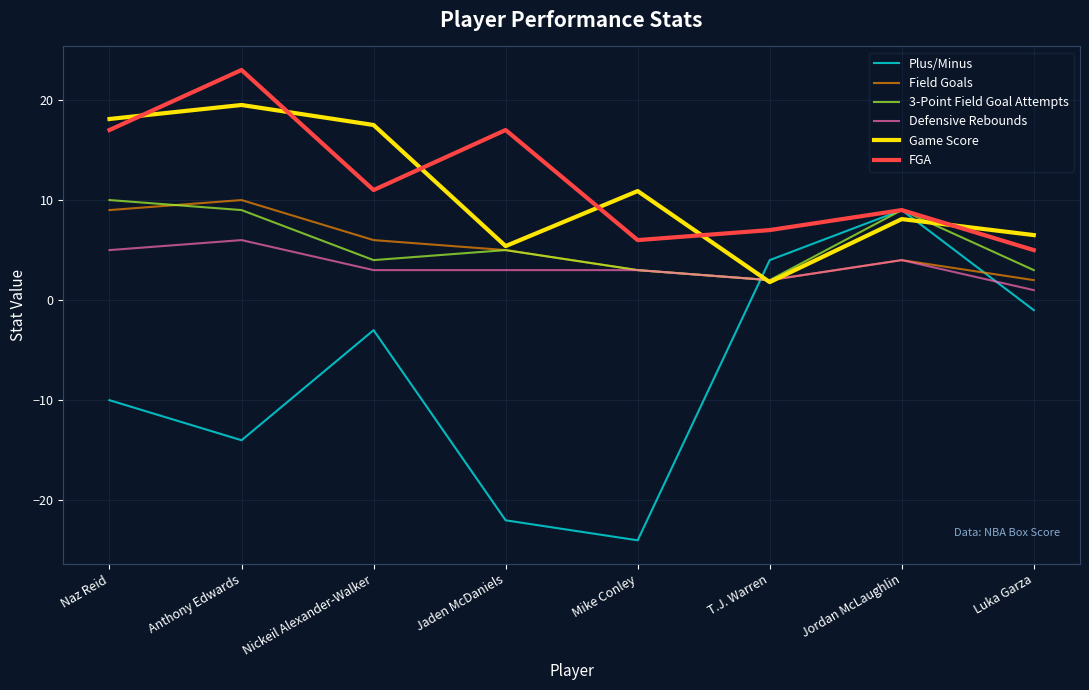

Reading left to right, extract all data points from this chart.

Plus/Minus: -10.0	-14.0	-3.0	-22.0	-24.0	4.0	9.0	-1.0
Field Goals: 9.0	10.0	6.0	5.0	3.0	2.0	4.0	2.0
3-Point Field Goal Attempts: 10.0	9.0	4.0	5.0	3.0	2.0	9.0	3.0
Defensive Rebounds: 5.0	6.0	3.0	3.0	3.0	2.0	4.0	1.0
Game Score: 18.1	19.5	17.5	5.4	10.9	1.8	8.1	6.5
FGA: 17.0	23.0	11.0	17.0	6.0	7.0	9.0	5.0